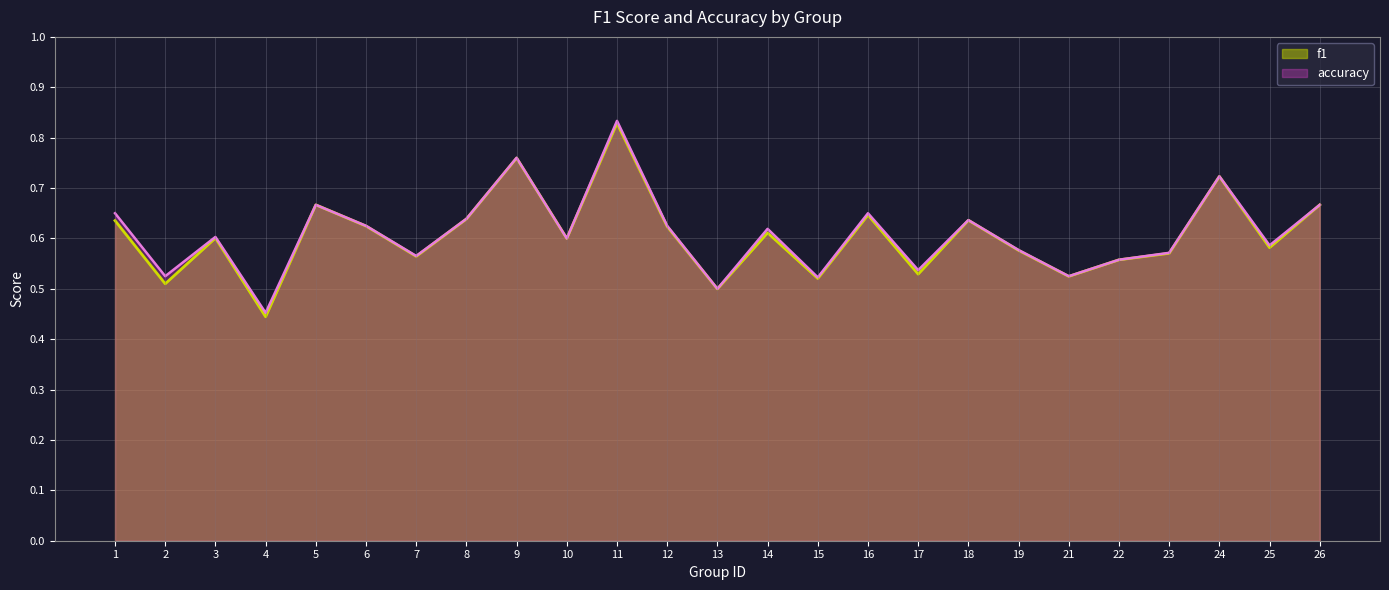

Reading left to right, what are all the values shown in this chart?

f1: 1=0.6	2=0.5	3=0.6	4=0.4	5=0.7	6=0.6	7=0.6	8=0.6	9=0.8	10=0.6	11=0.8	12=0.6	13=0.5	14=0.6	15=0.5	16=0.6	17=0.5	18=0.6	19=0.6	21=0.5	22=0.6	23=0.6	24=0.7	25=0.6	26=0.7
accuracy: 1=0.7	2=0.5	3=0.6	4=0.5	5=0.7	6=0.6	7=0.6	8=0.6	9=0.8	10=0.6	11=0.8	12=0.6	13=0.5	14=0.6	15=0.5	16=0.7	17=0.5	18=0.6	19=0.6	21=0.5	22=0.6	23=0.6	24=0.7	25=0.6	26=0.7